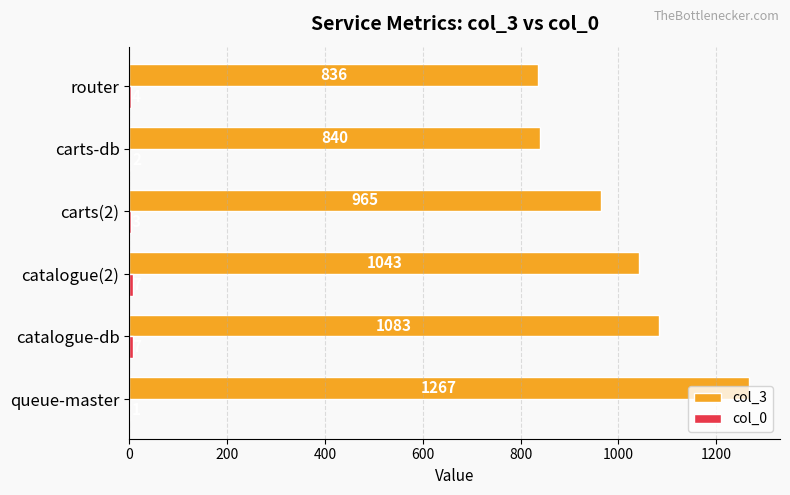

How many categories are shown in the chart?

6